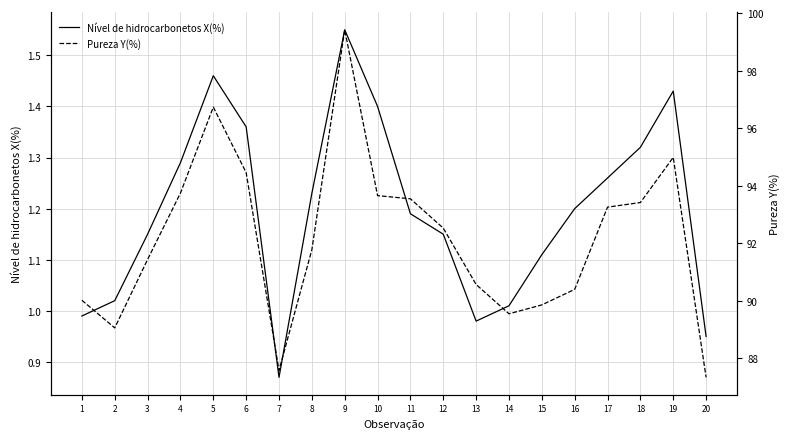

How many interior local peaks does the Nível de hidrocarbonetos X(%) series have?

3